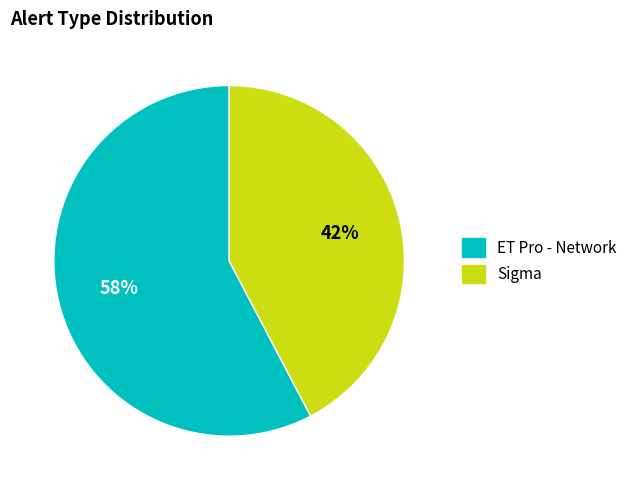

What is the ratio of the value at Sigma to the value at ET Pro - Network?

0.7